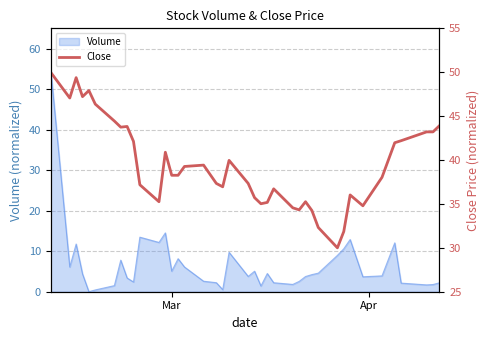

How many data points are above 38?

22